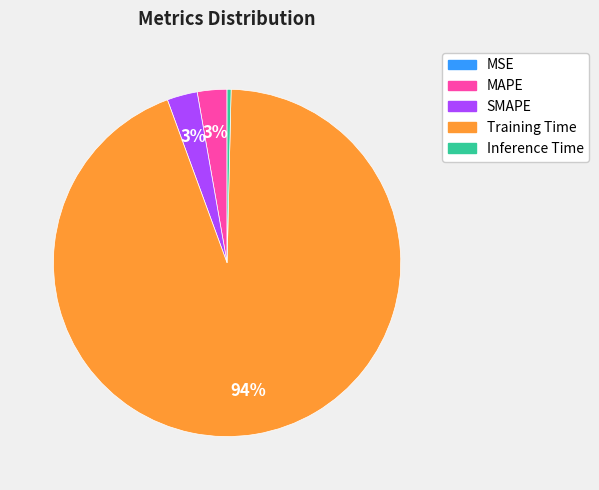

Is Training Time the majority of the pie?

Yes